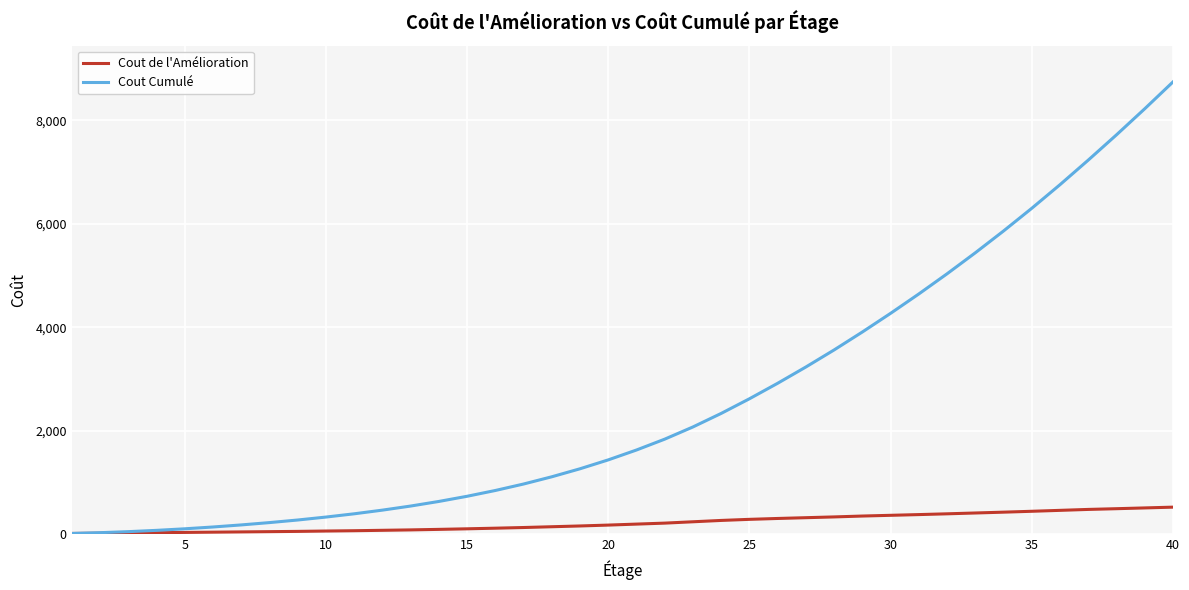

Is this an area chart (filled region under the line)?

No